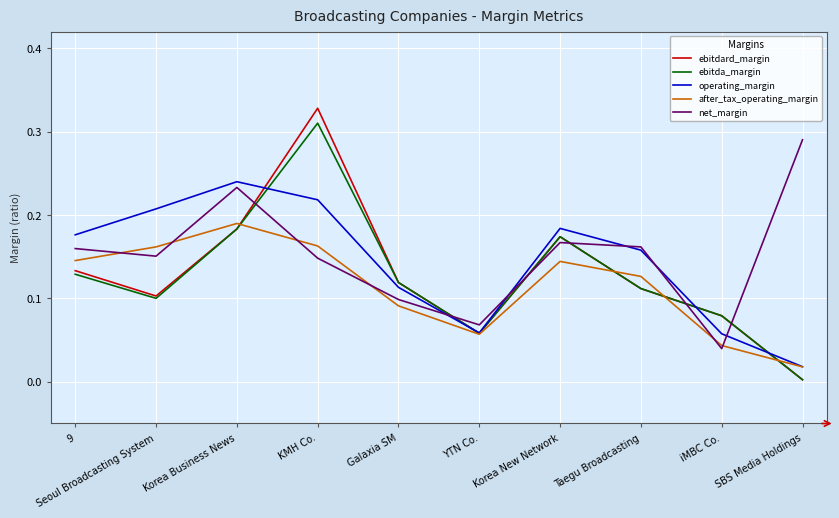

Count the net_margin values in the range 0 to 1.

10